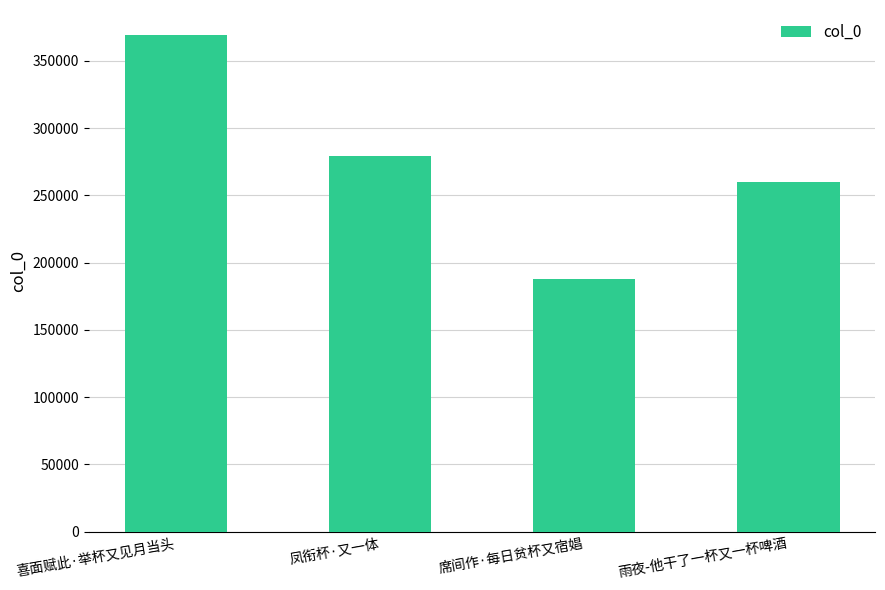

What is the smallest value displayed?

188132